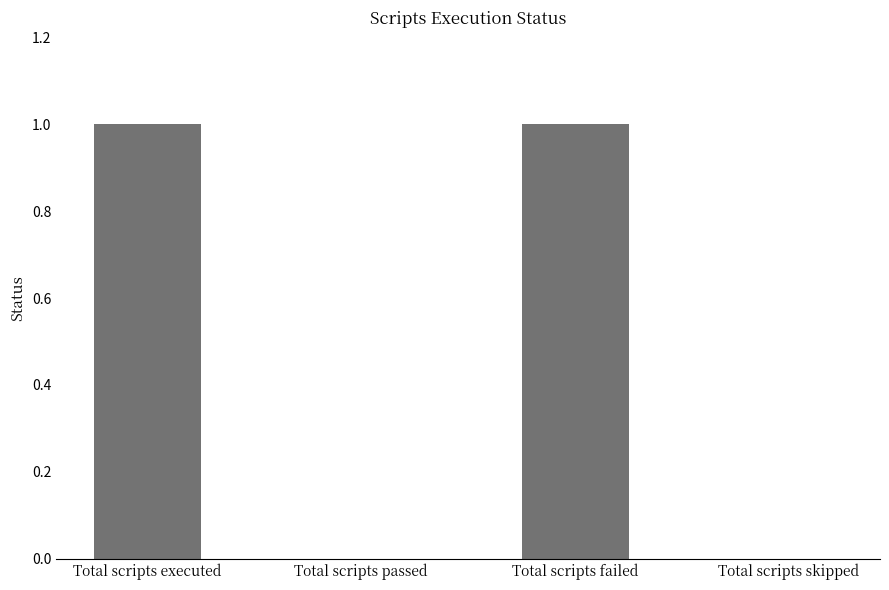

Reading left to right, extract all data points from this chart.

Total scripts executed=1	Total scripts passed=0	Total scripts failed=1	Total scripts skipped=0